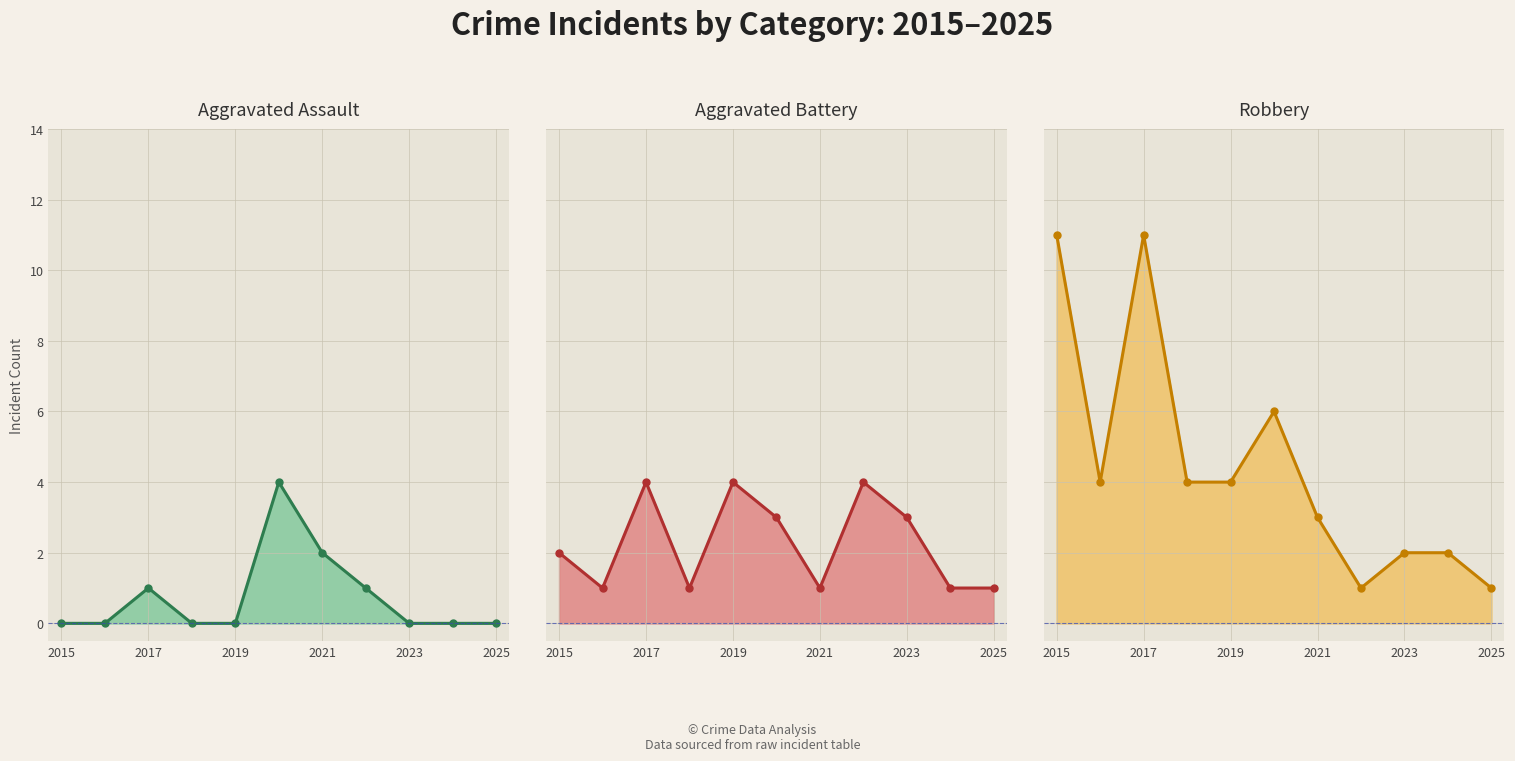

At 2015, list the series in order from largest to smallest.

Robbery, Aggravated Battery, Aggravated Assault